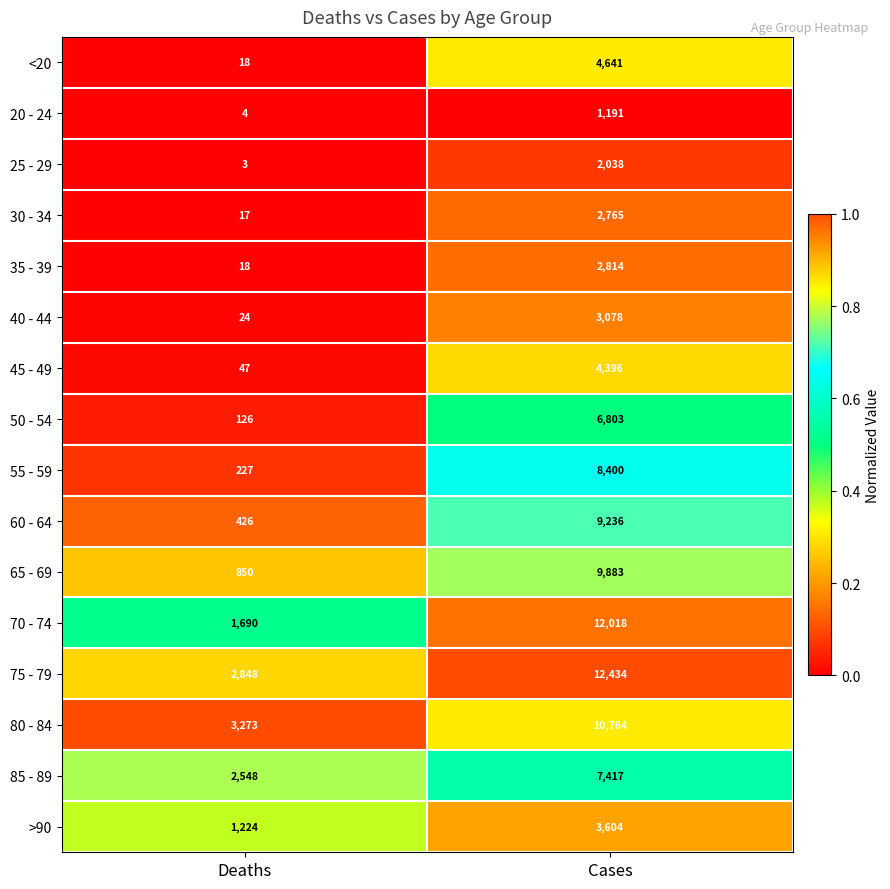

Rank the series by their maximum value, from highest to lowest.

75 - 79, 70 - 74, 80 - 84, 65 - 69, 60 - 64, 55 - 59, 85 - 89, 50 - 54, <20, 45 - 49, >90, 40 - 44, 35 - 39, 30 - 34, 25 - 29, 20 - 24